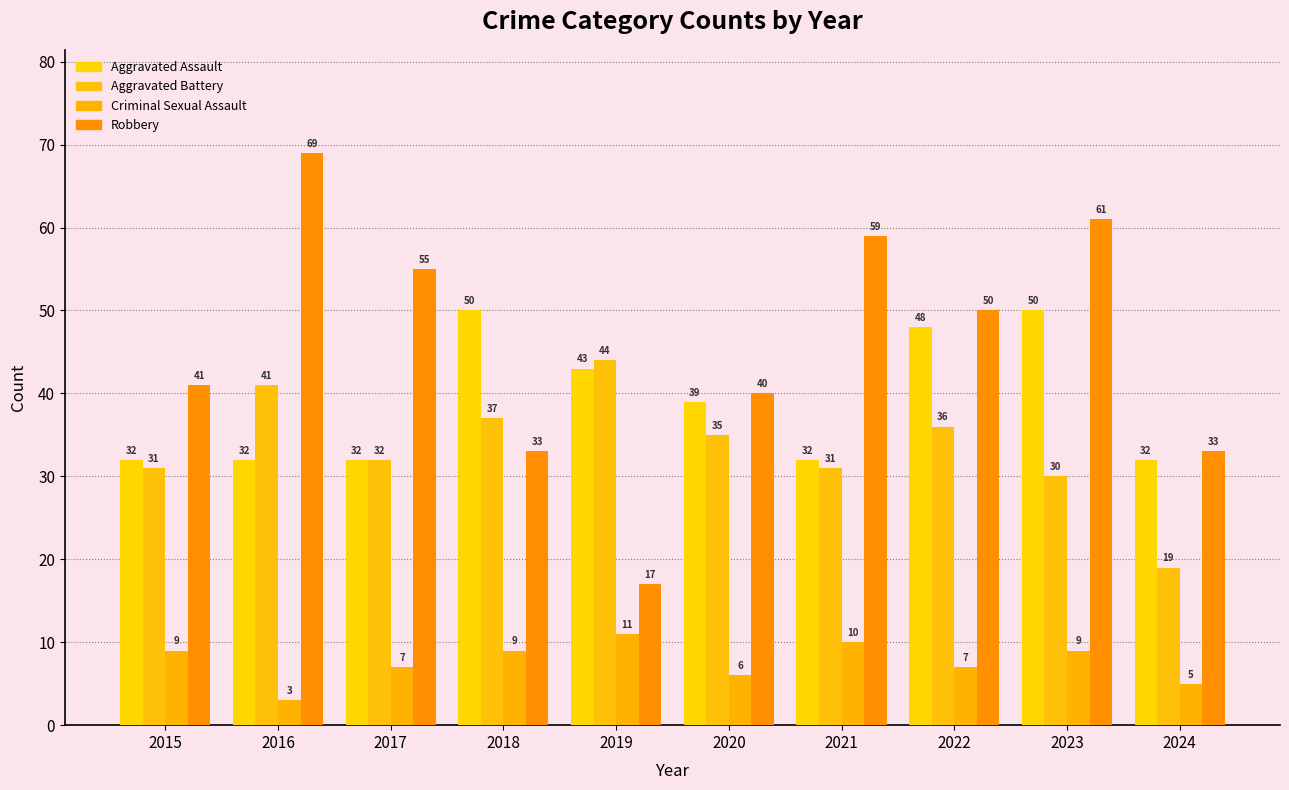

True or false: Criminal Sexual Assault has a value of 5 at 2024.

True